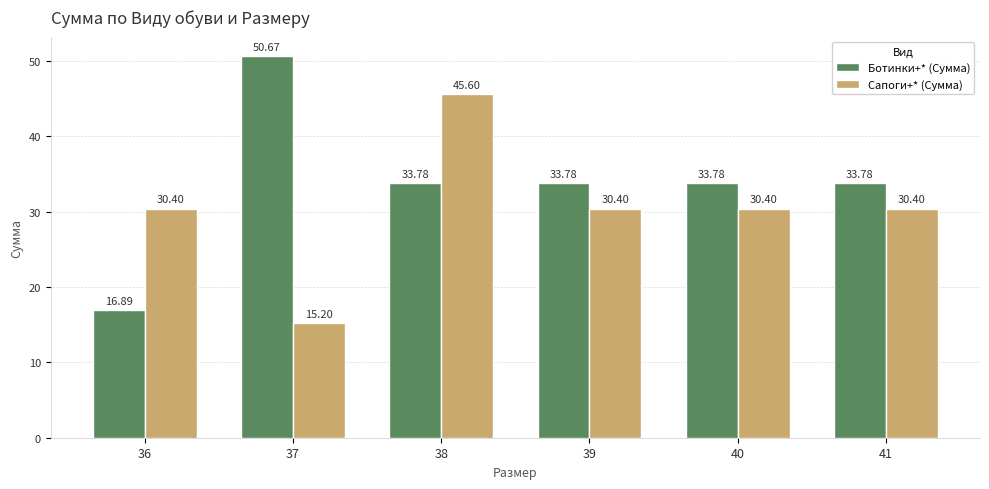

What is the maximum value for Ботинки+* (Сумма)?

50.7